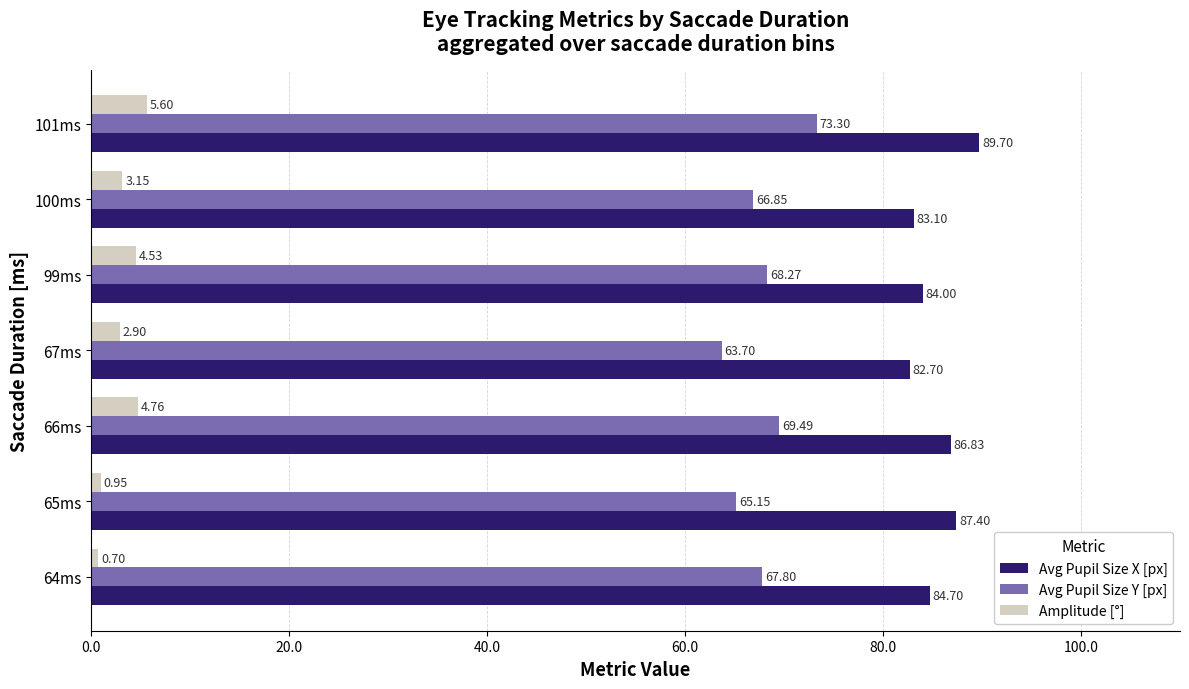

What is the spread (max minus min) of values at 64ms?

84.0